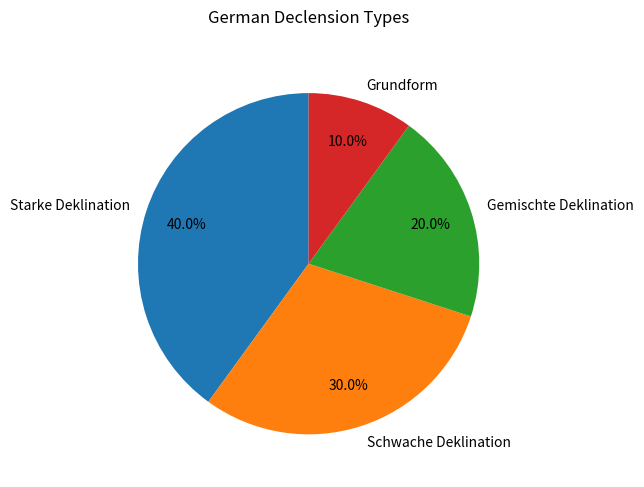

Combined, do Starke Deklination and Gemischte Deklination account for over 50%?

Yes